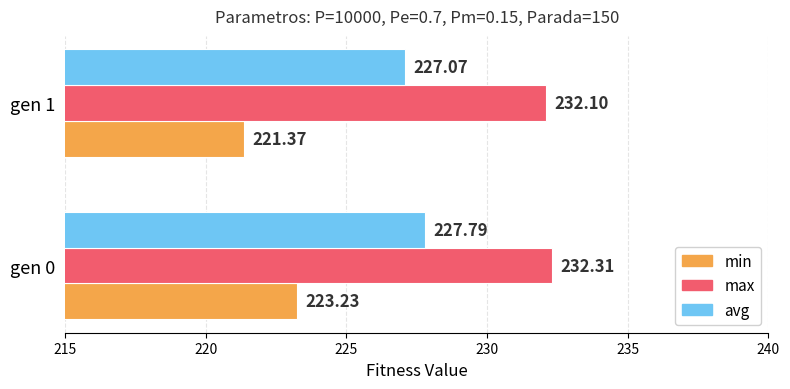

What is the difference between the maximum and minimum values in the min series?

1.9